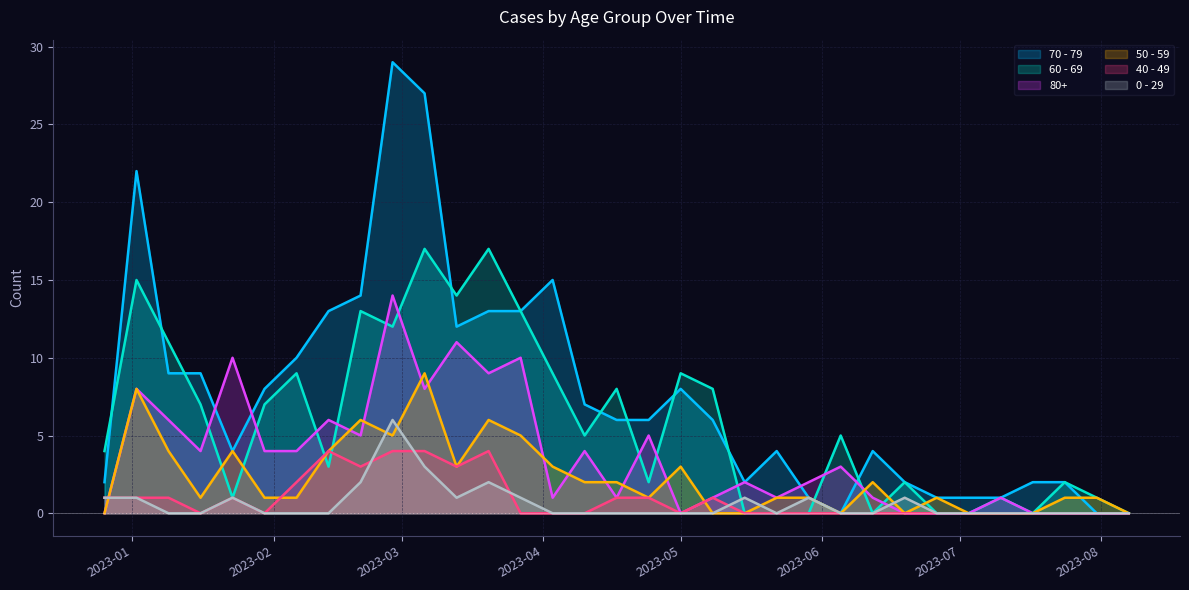

Rank the series by their maximum value, from highest to lowest.

70 - 79, 60 - 69, 80+, 50 - 59, 0 - 29, 40 - 49